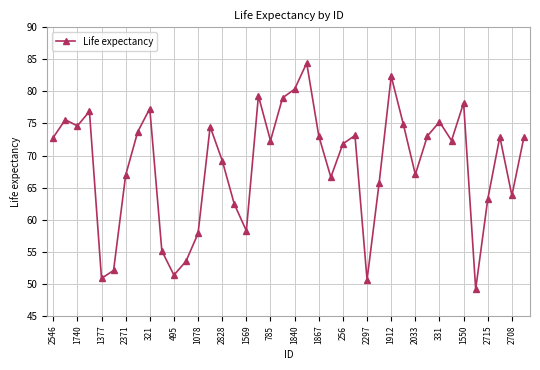

What is the value of the 29th point from the left?

82.4